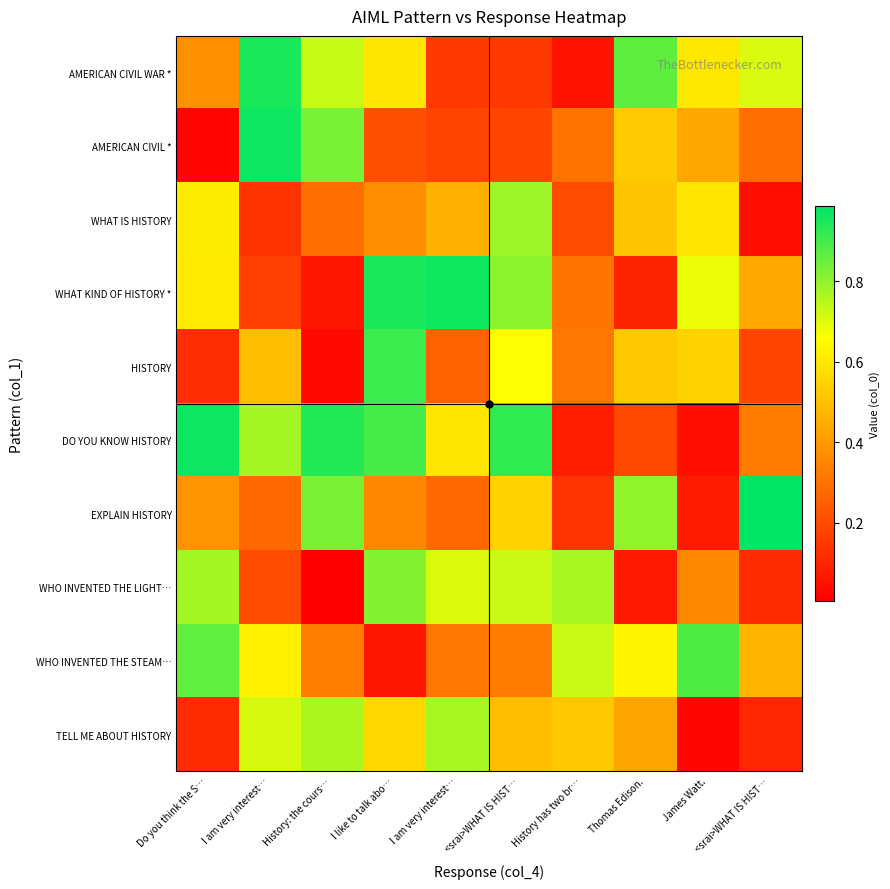

Reading left to right, what are all the values shown in this chart?

AMERICAN CIVIL WAR *: Do you think the S…=0.4	I am very interest…=1.0	History: the cours…=0.7	I like to talk abo…=0.6	I am very interest…=0.2	<srai>WHAT IS HIST…=0.2	History has two br…=0.1	Thomas Edison.=0.9	James Watt.=0.6	<srai>WHAT IS HIST…=0.7
AMERICAN CIVIL *: Do you think the S…=0.0	I am very interest…=1.0	History: the cours…=0.8	I like to talk abo…=0.2	I am very interest…=0.2	<srai>WHAT IS HIST…=0.2	History has two br…=0.3	Thomas Edison.=0.5	James Watt.=0.4	<srai>WHAT IS HIST…=0.3
WHAT IS HISTORY: Do you think the S…=0.6	I am very interest…=0.1	History: the cours…=0.3	I like to talk abo…=0.4	I am very interest…=0.5	<srai>WHAT IS HIST…=0.8	History has two br…=0.2	Thomas Edison.=0.5	James Watt.=0.6	<srai>WHAT IS HIST…=0.0
WHAT KIND OF HISTORY *: Do you think the S…=0.6	I am very interest…=0.2	History: the cours…=0.1	I like to talk abo…=0.9	I am very interest…=1.0	<srai>WHAT IS HIST…=0.8	History has two br…=0.3	Thomas Edison.=0.1	James Watt.=0.7	<srai>WHAT IS HIST…=0.4
HISTORY: Do you think the S…=0.1	I am very interest…=0.5	History: the cours…=0.0	I like to talk abo…=0.9	I am very interest…=0.3	<srai>WHAT IS HIST…=0.7	History has two br…=0.3	Thomas Edison.=0.5	James Watt.=0.5	<srai>WHAT IS HIST…=0.2
DO YOU KNOW HISTORY: Do you think the S…=1.0	I am very interest…=0.8	History: the cours…=0.9	I like to talk abo…=0.9	I am very interest…=0.6	<srai>WHAT IS HIST…=0.9	History has two br…=0.1	Thomas Edison.=0.2	James Watt.=0.0	<srai>WHAT IS HIST…=0.3
EXPLAIN HISTORY: Do you think the S…=0.4	I am very interest…=0.3	History: the cours…=0.8	I like to talk abo…=0.4	I am very interest…=0.3	<srai>WHAT IS HIST…=0.5	History has two br…=0.1	Thomas Edison.=0.8	James Watt.=0.1	<srai>WHAT IS HIST…=1.0
WHO INVENTED THE LIGHT…: Do you think the S…=0.8	I am very interest…=0.2	History: the cours…=0.0	I like to talk abo…=0.8	I am very interest…=0.7	<srai>WHAT IS HIST…=0.7	History has two br…=0.8	Thomas Edison.=0.1	James Watt.=0.4	<srai>WHAT IS HIST…=0.1
WHO INVENTED THE STEAM…: Do you think the S…=0.9	I am very interest…=0.6	History: the cours…=0.3	I like to talk abo…=0.1	I am very interest…=0.3	<srai>WHAT IS HIST…=0.3	History has two br…=0.7	Thomas Edison.=0.6	James Watt.=0.9	<srai>WHAT IS HIST…=0.5
TELL ME ABOUT HISTORY: Do you think the S…=0.1	I am very interest…=0.7	History: the cours…=0.8	I like to talk abo…=0.6	I am very interest…=0.8	<srai>WHAT IS HIST…=0.5	History has two br…=0.5	Thomas Edison.=0.4	James Watt.=0.0	<srai>WHAT IS HIST…=0.1